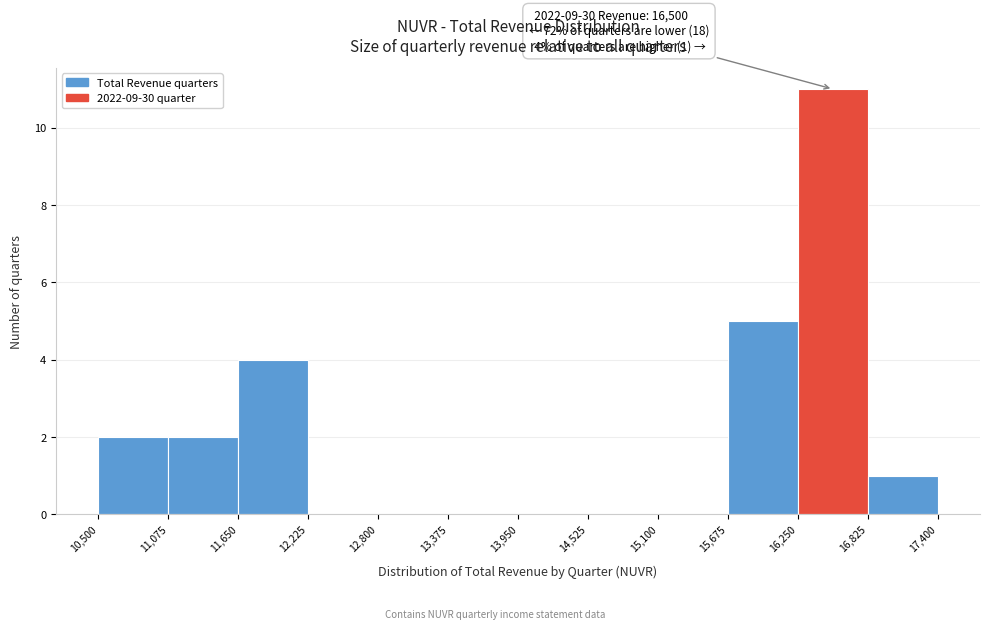

Over which range of the x-axis is the bar tallest?

16,250 to 16,825